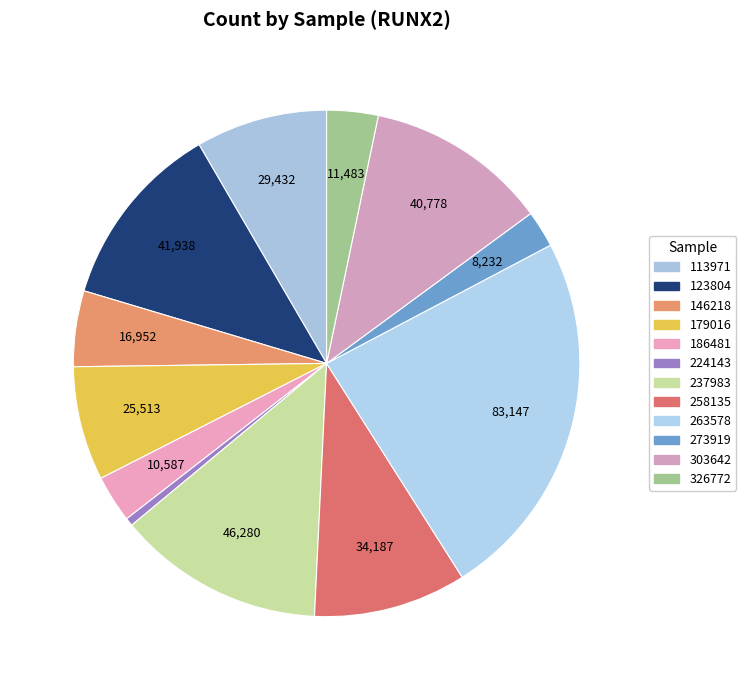

How many slices are in this pie chart?

12